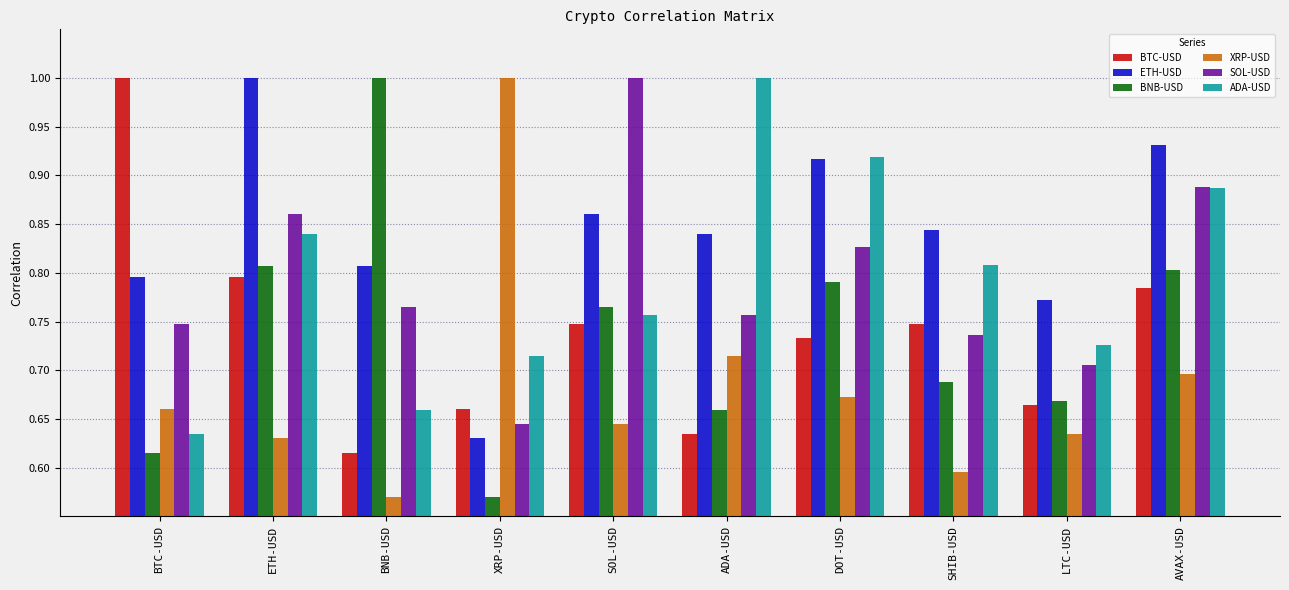

At which label is ADA-USD closest to 0?

BTC-USD